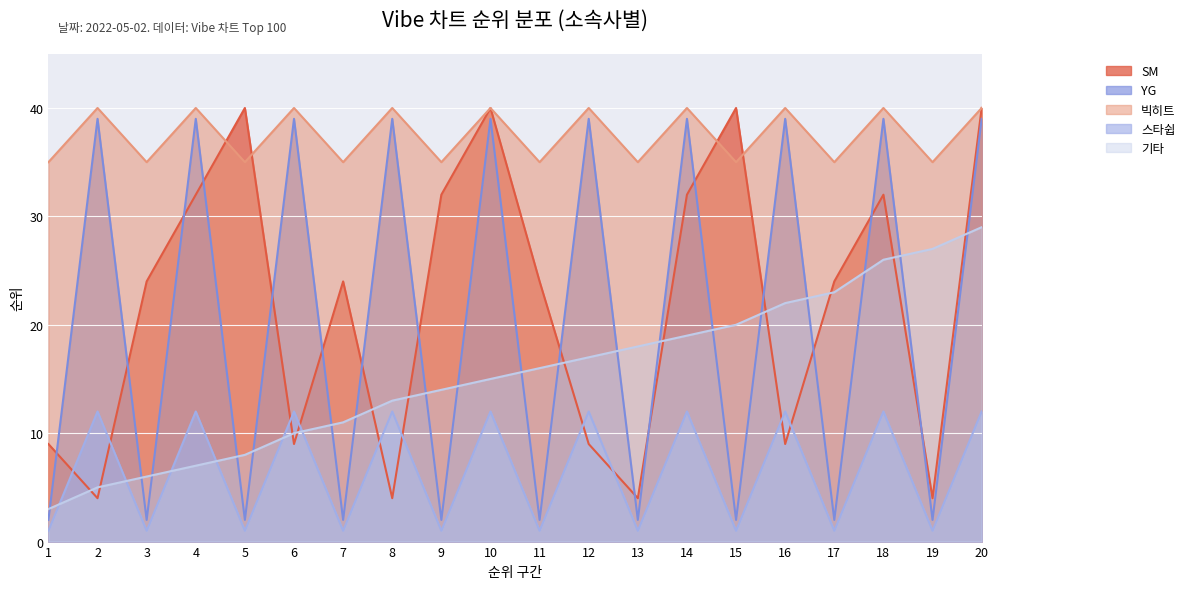

What is the value of the 빅히트 point at the 11th from the left?

35